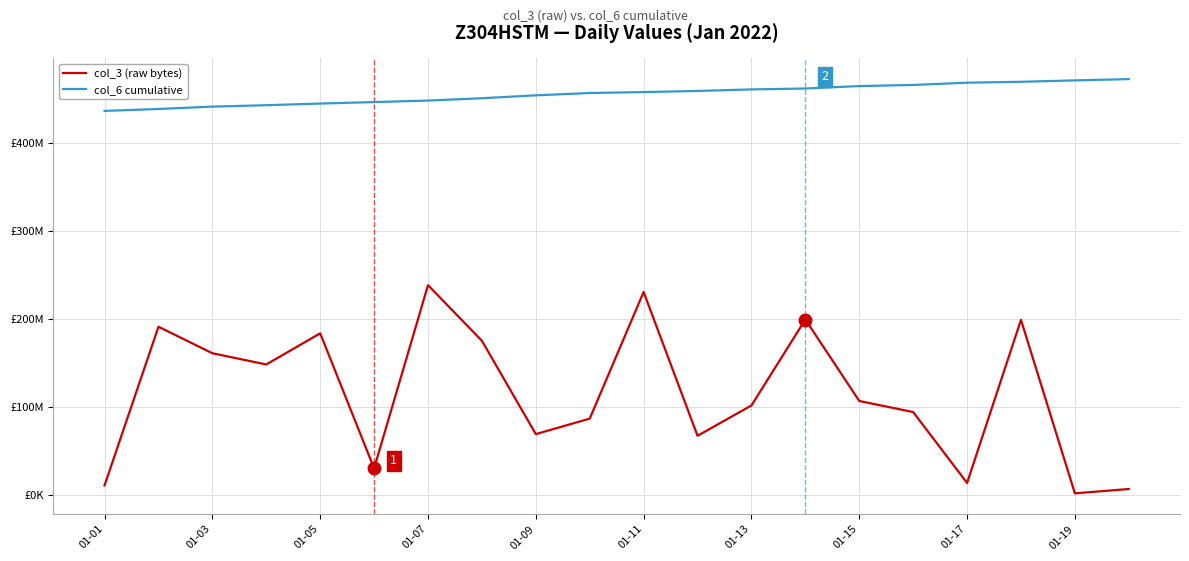

Does the chart have visible grid lines?

Yes